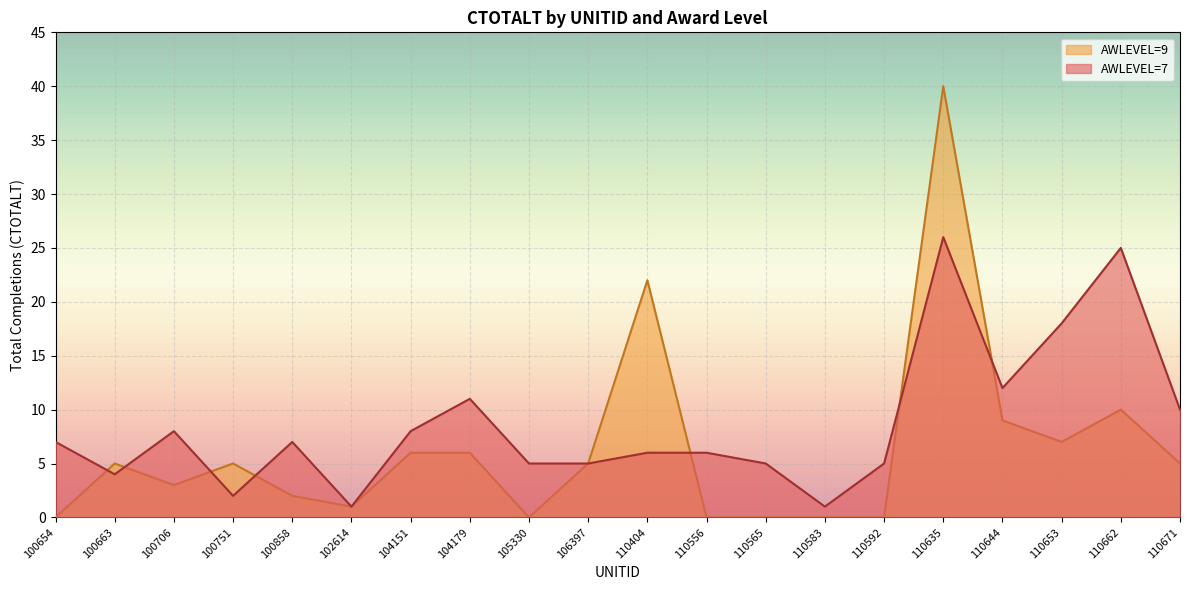

Reading right to left, list all the values displayed in this chart.

AWLEVEL=7: 10	25	18	12	26	5	1	5	6	6	5	5	11	8	1	7	2	8	4	7
AWLEVEL=9: 5	10	7	9	40	0	0	0	0	22	5	0	6	6	1	2	5	3	5	0